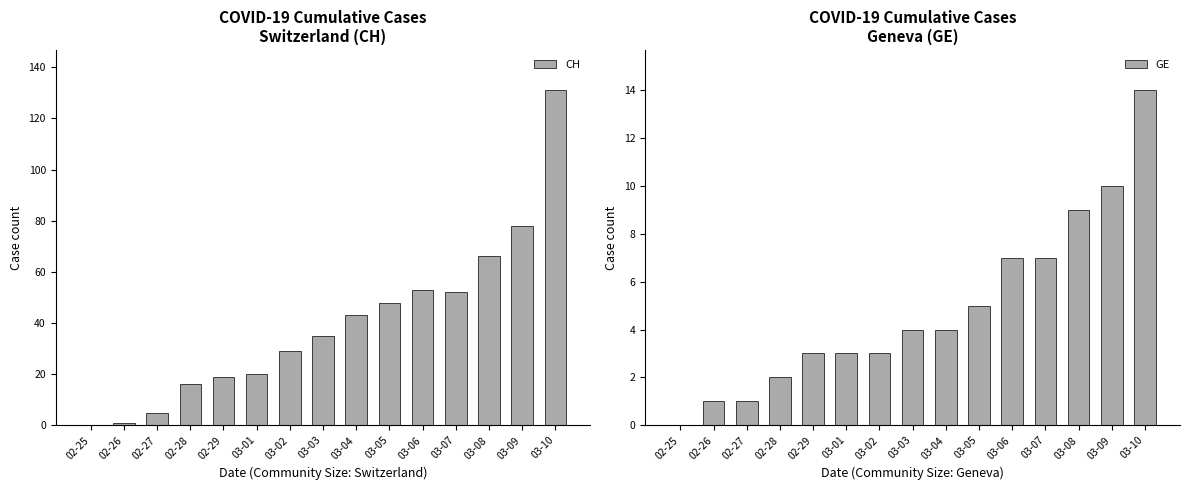

What is the value of the CH bar at the 15th from the left?

131